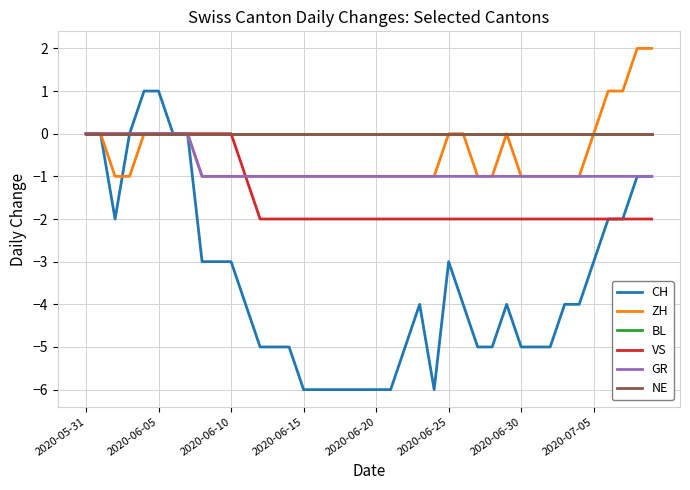

How many lines are shown in the chart?

6